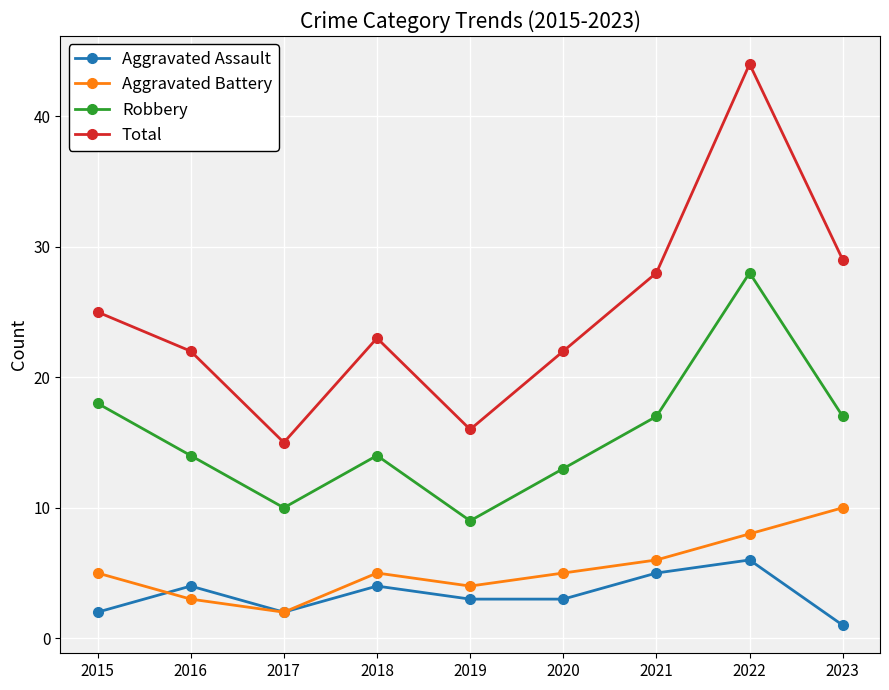

Is it true that Aggravated Assault equals 1 at 2018?

False